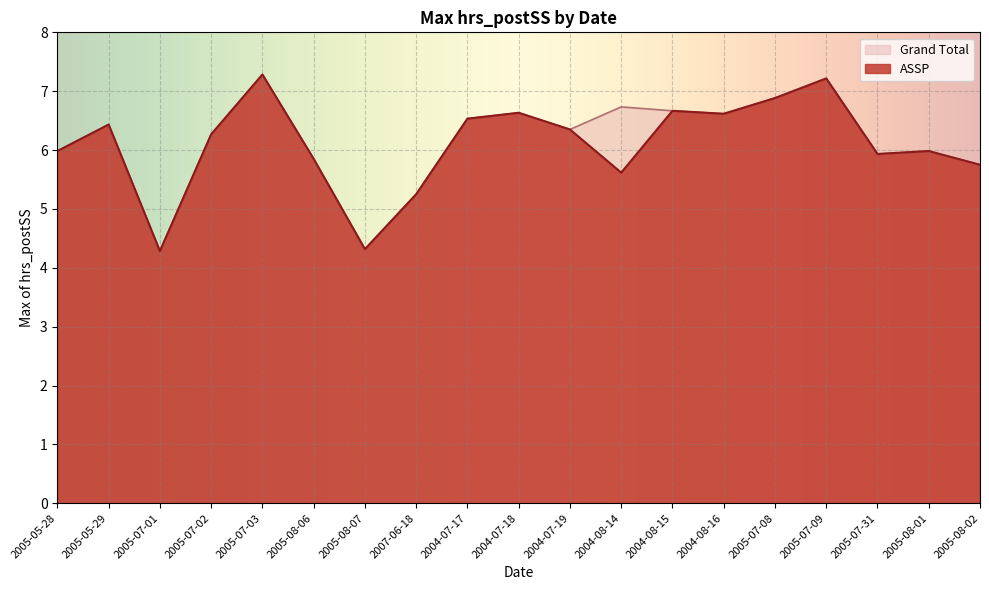

At which category is the sum across all series the highest?

2005-07-03